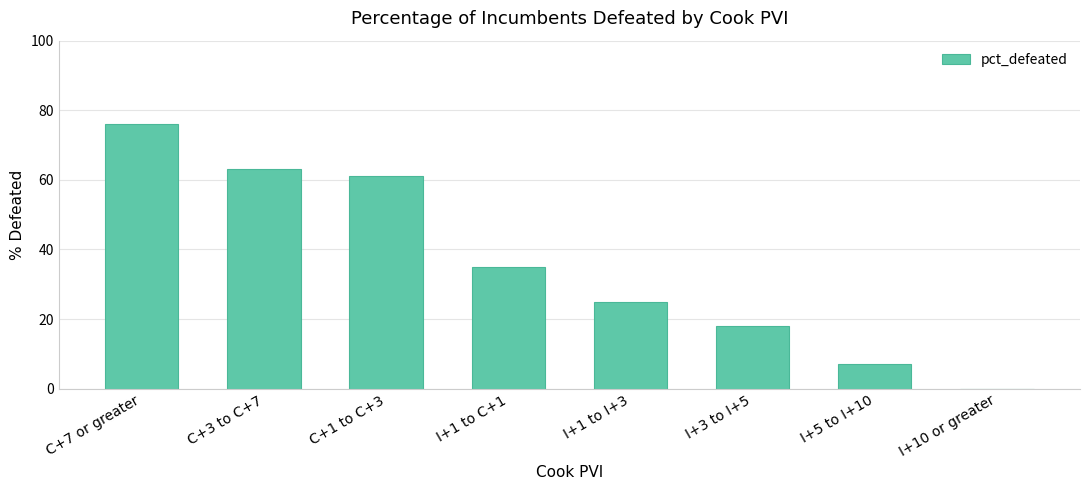

What is the change in value from I+1 to I+3 to I+5 to I+10?

-18